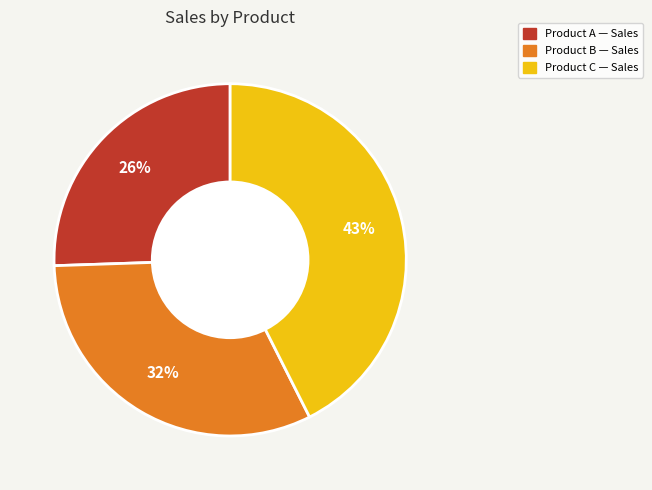

To the nearest percent, what is the average slice percentage?

33%